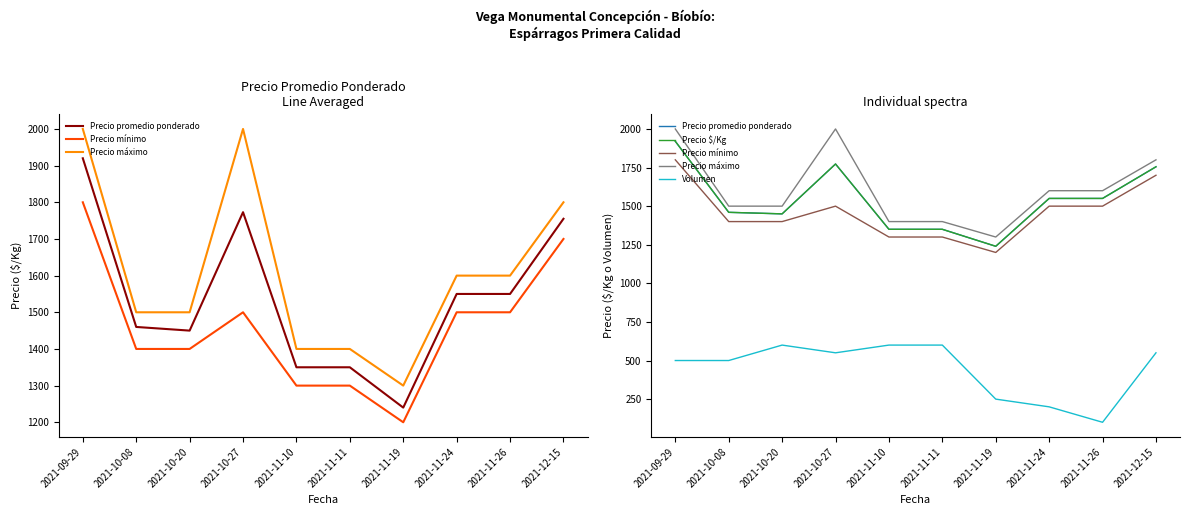

At which label does Precio máximo reach its minimum?

2021-11-19